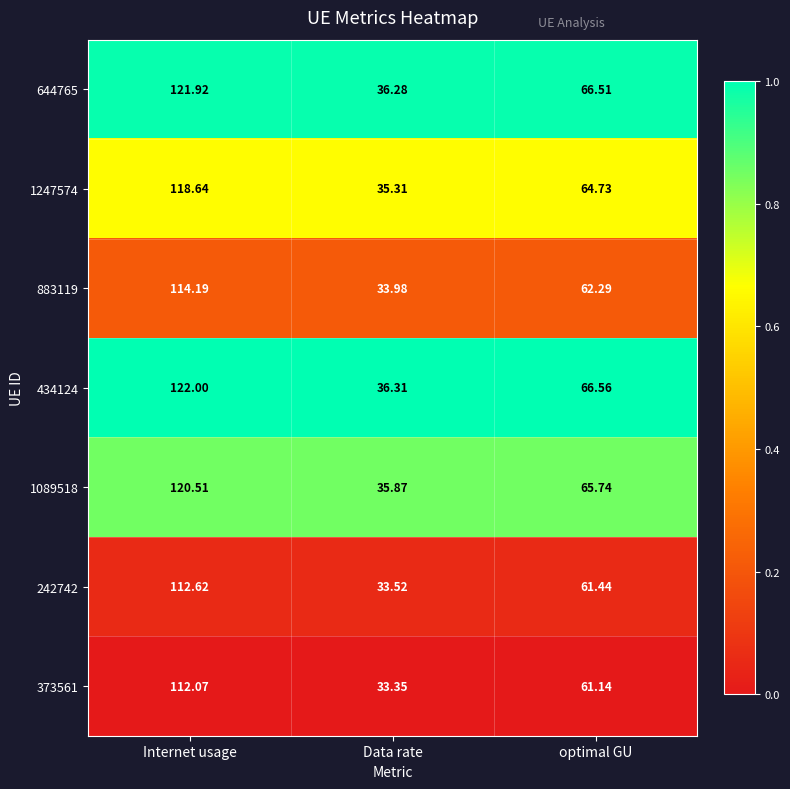

Which series has the largest total across all categories?

434124